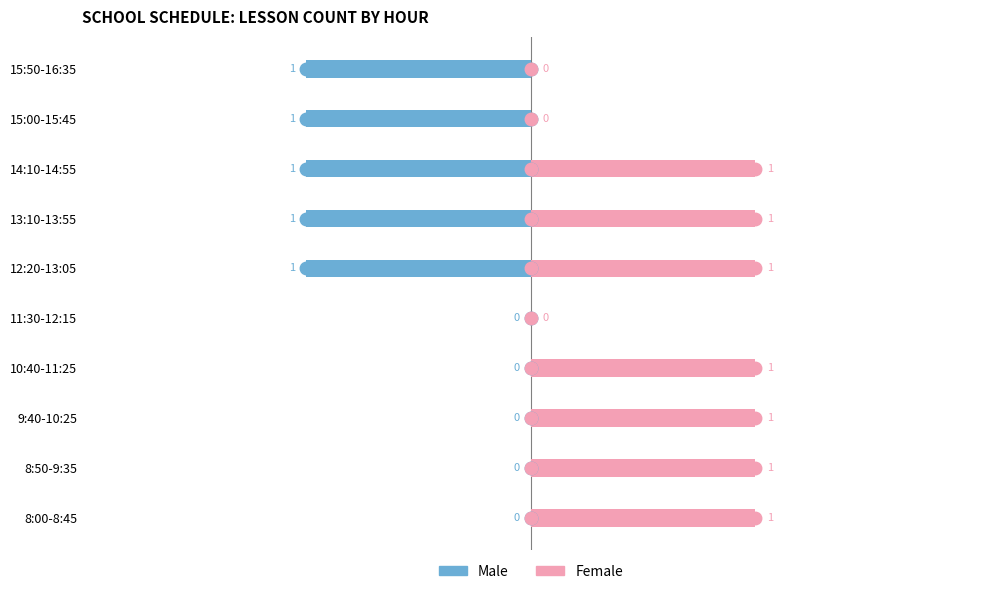

What is the sum of all Female values?

7